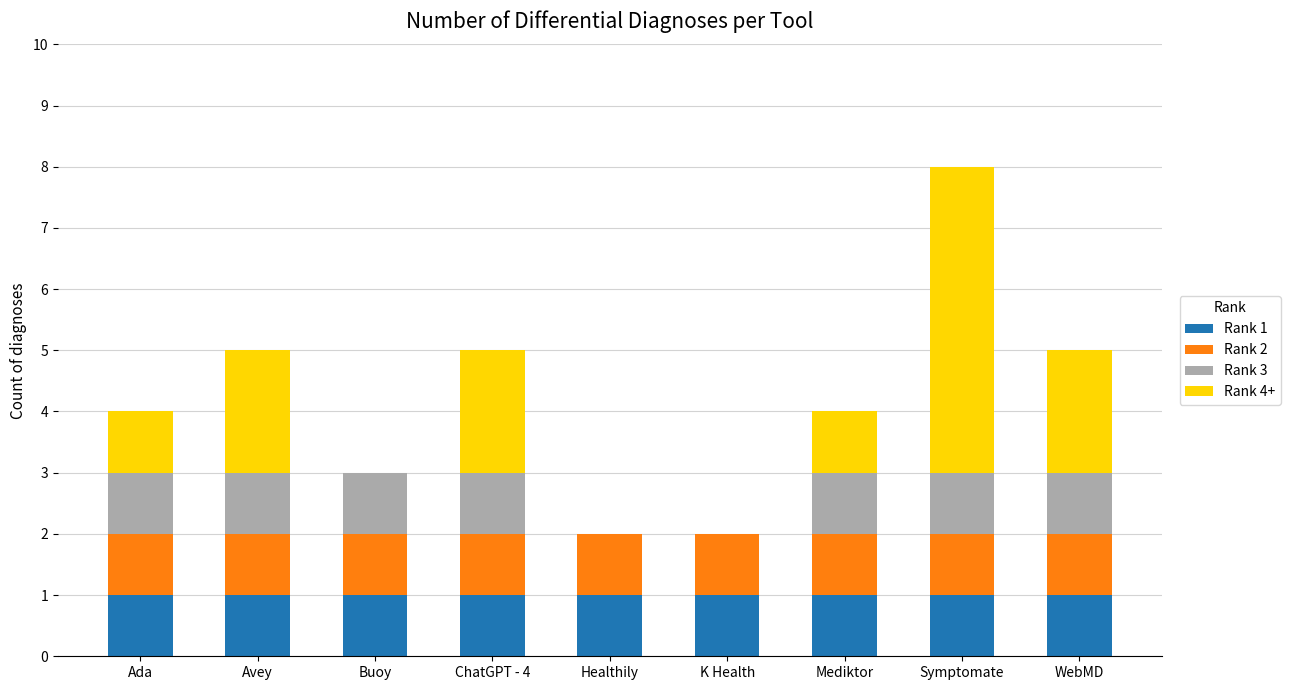

The Rank 1 series shows 1 at Healthily. True or false?

True